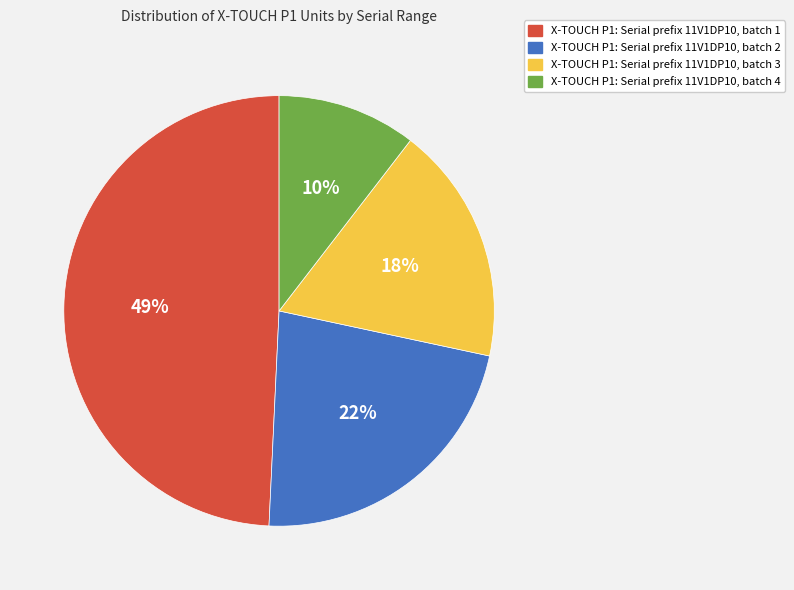

To the nearest percent, what is the average slice percentage?

25%